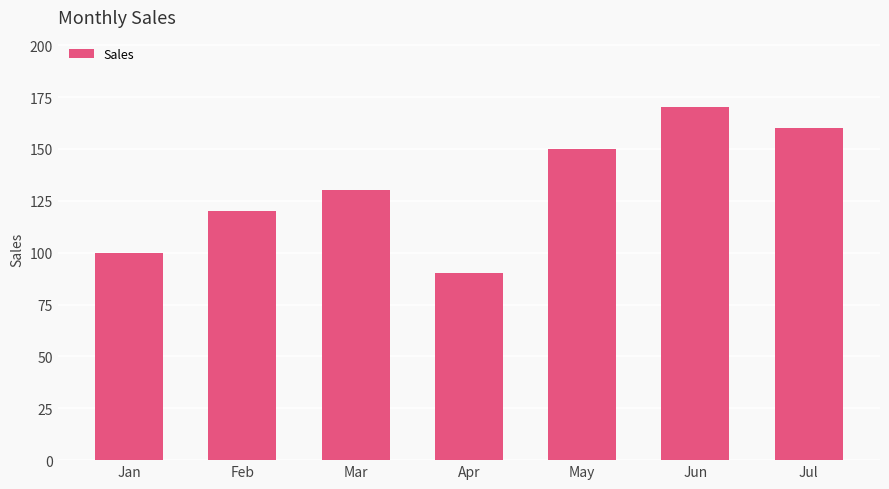

What is the difference between the values at Apr and May?

60